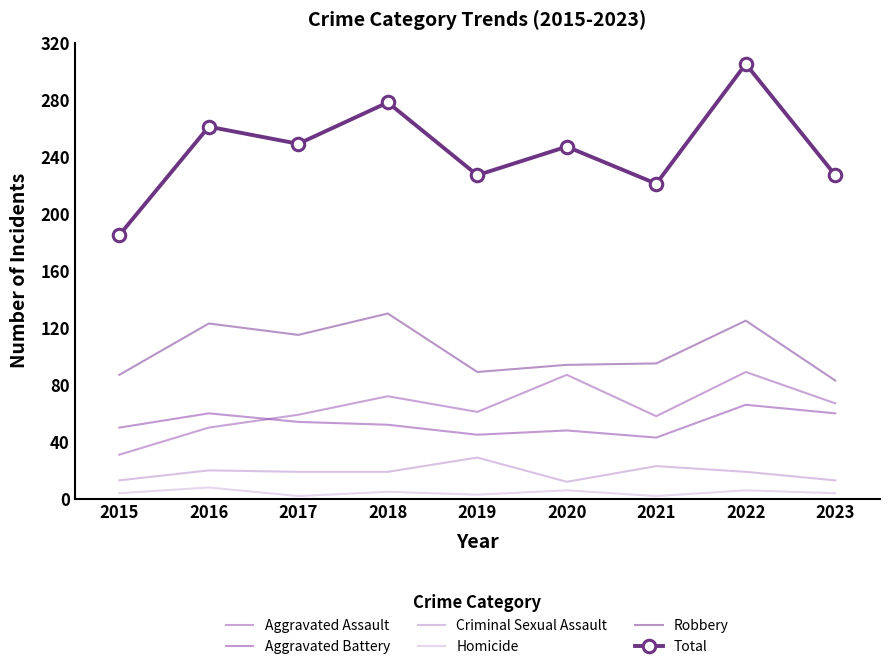

In Homicide, how many points are higher than both neighbors (excluding endpoints)?

4